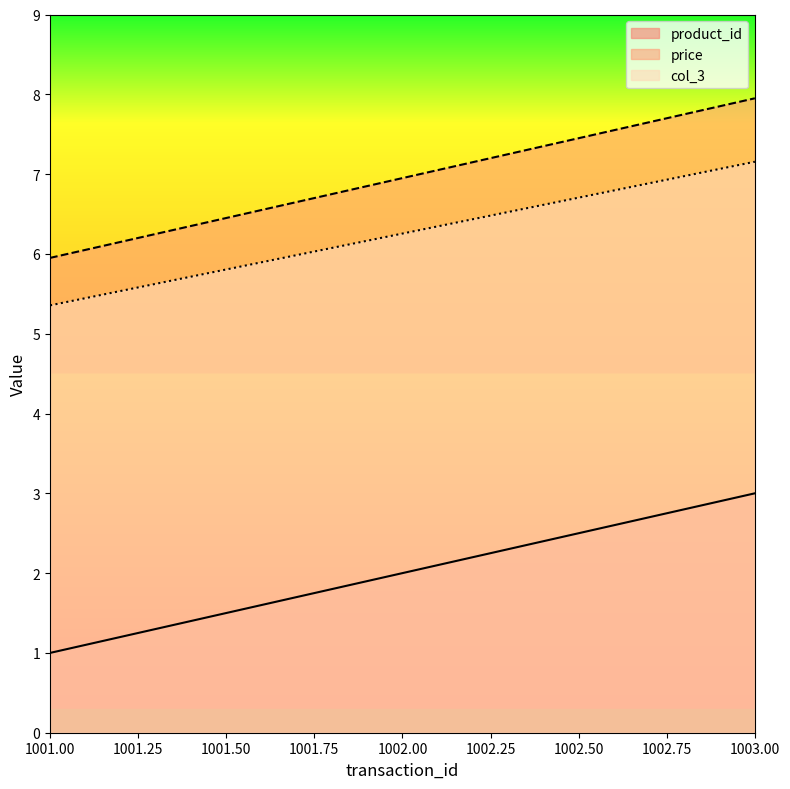

At which label does col_3 first exceed 6?

1002.00